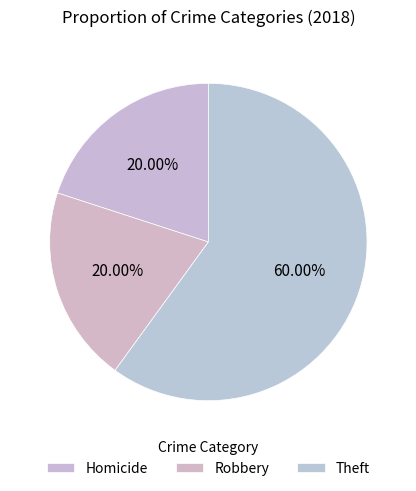

What is the total percentage of Homicide and Robbery?

40.0%